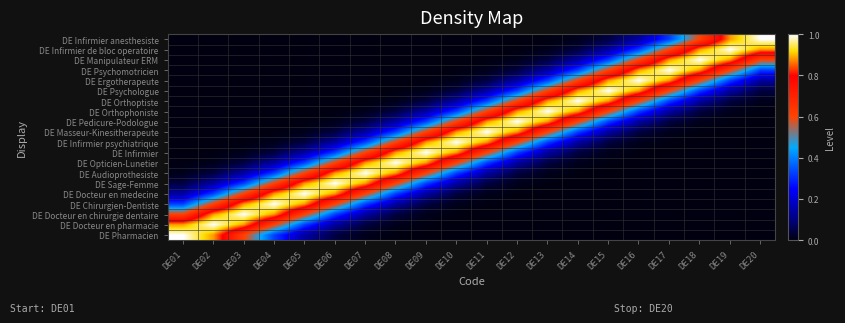

At how many categories does at least one series exceed 0?

20